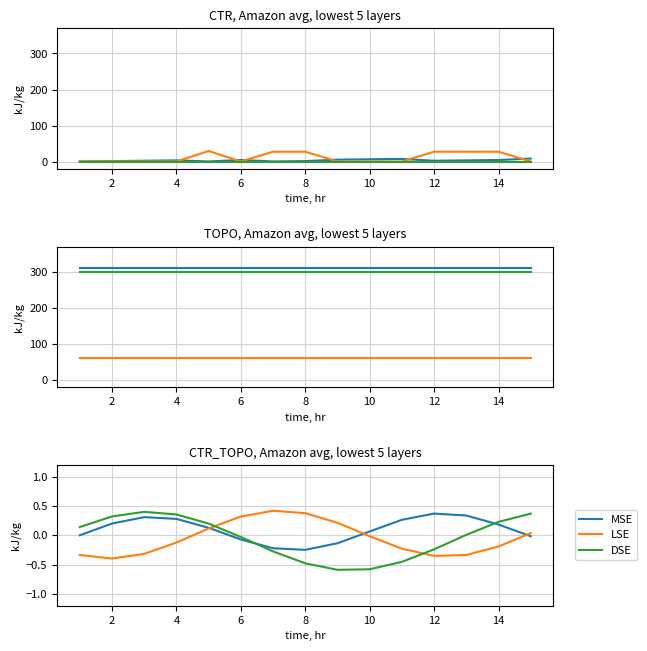

How many data points does each series have?

15